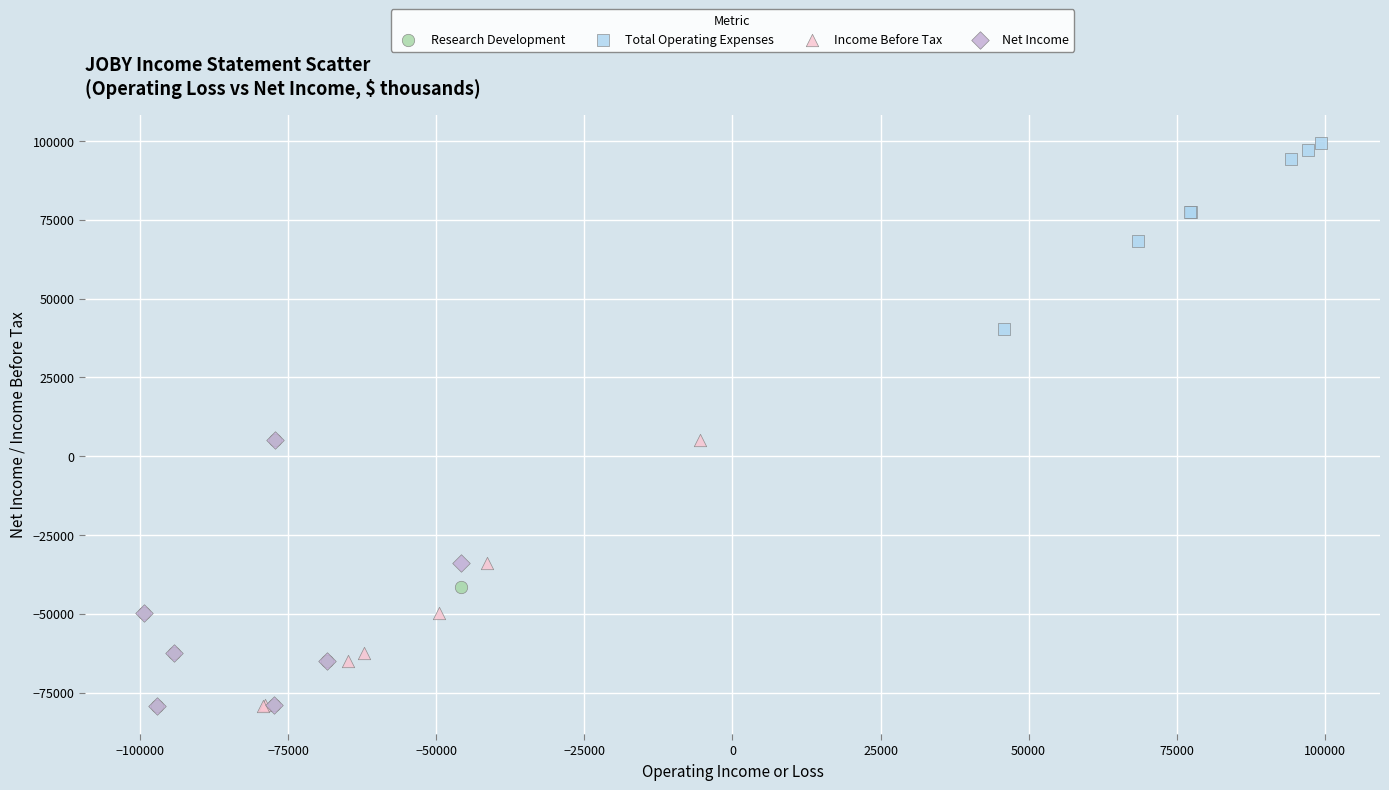

Which series reaches the maximum Y coordinate?

Total Operating Expenses